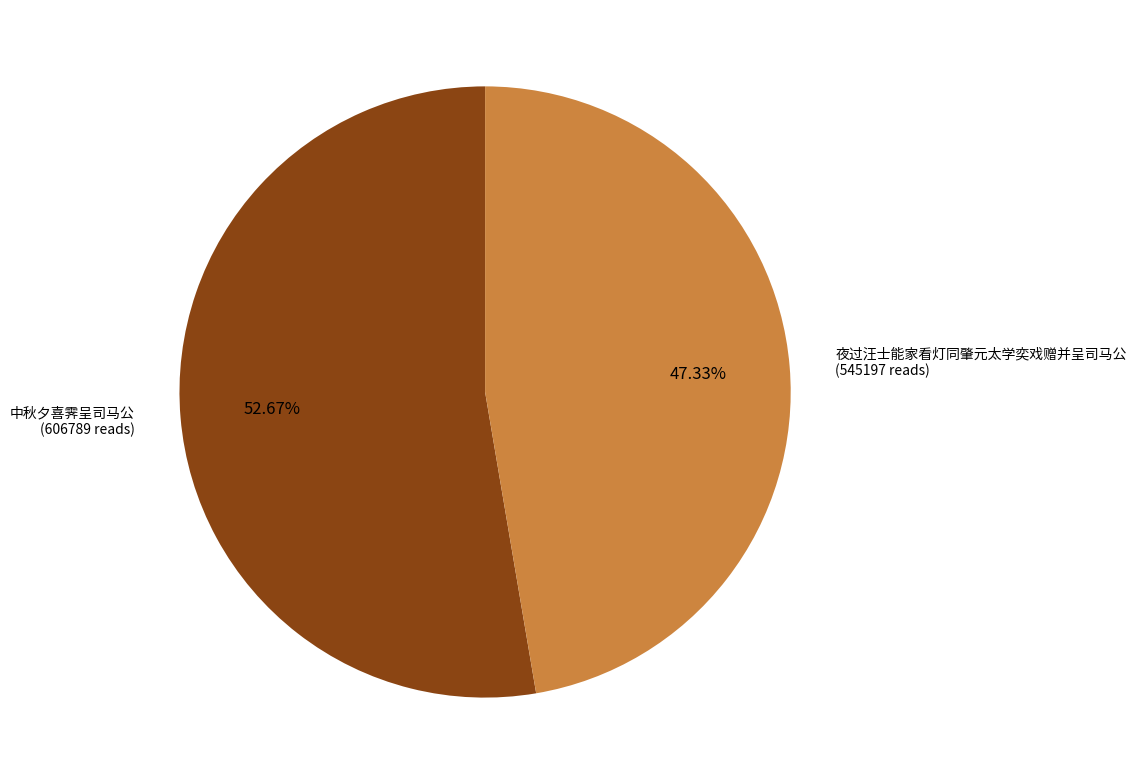

What is the ratio of the value at 夜过汪士能家看灯同肇元太学奕戏赠并呈司马公 to the value at 中秋夕喜霁呈司马公?

0.9